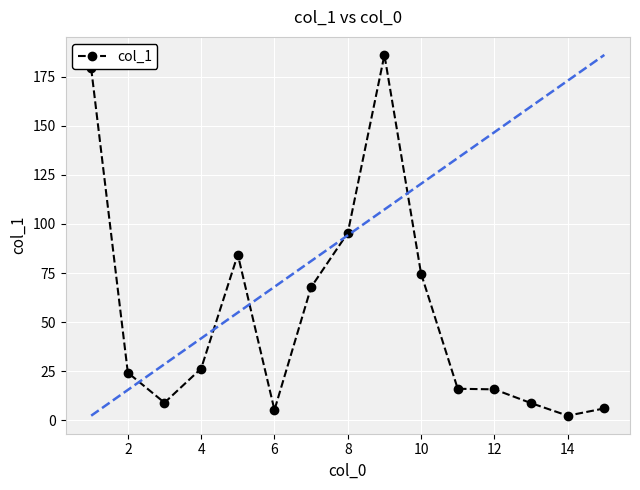

How many data points are above 24?

8